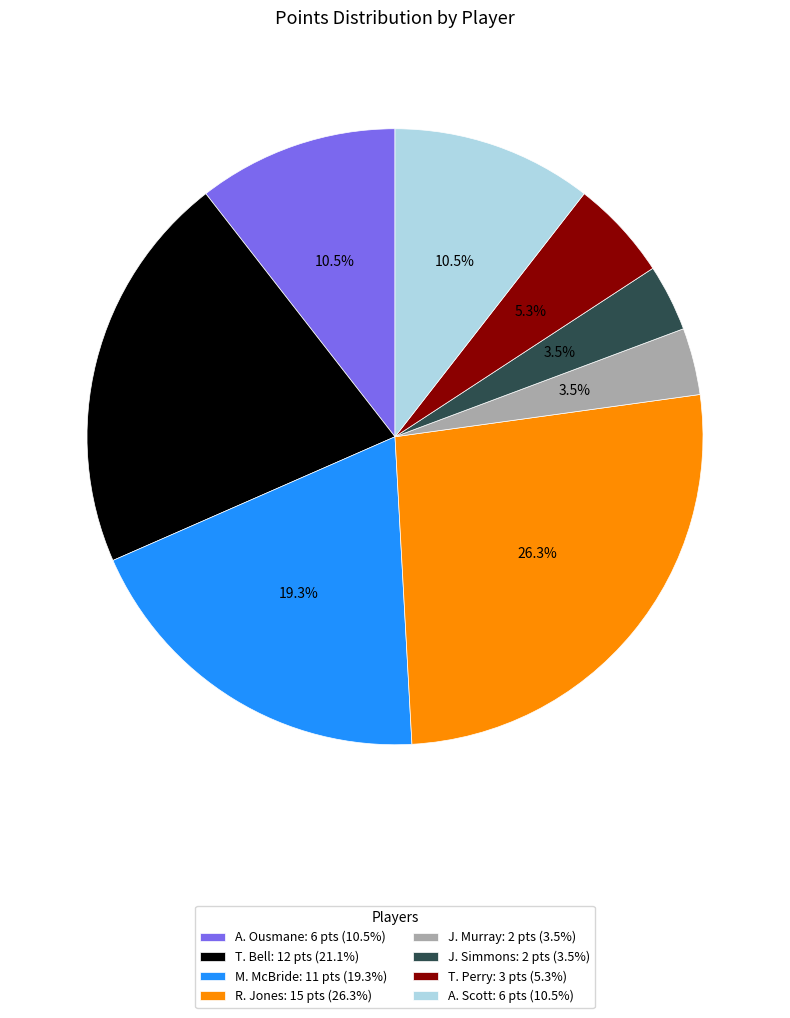

To the nearest percent, what is the combined percentage of J. Murray and M. McBride?

23%